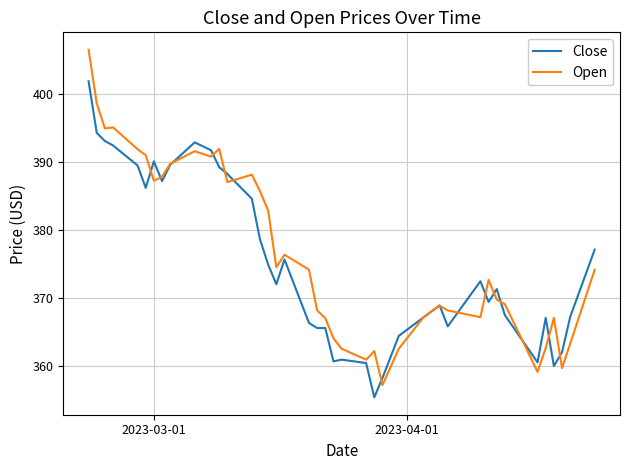

Which series has the largest range (max minus min)?

Open